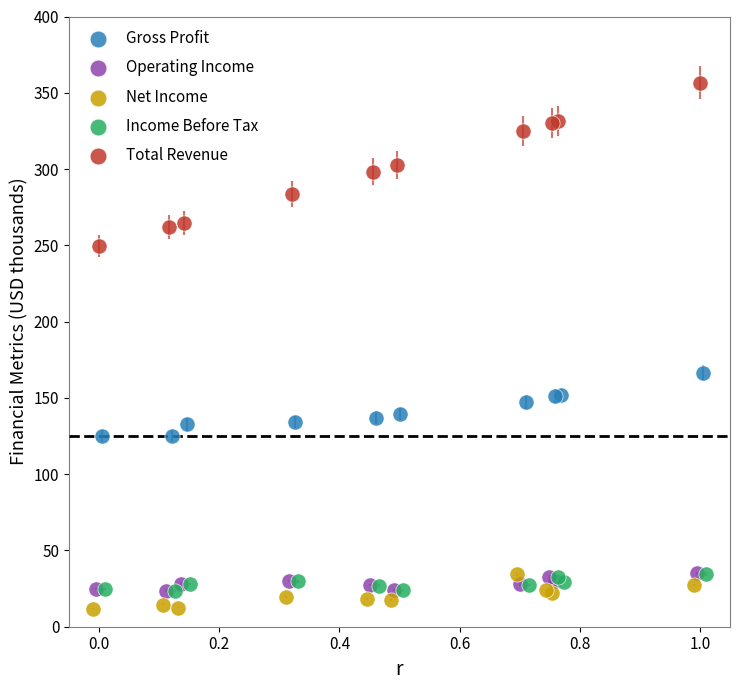

Which series contains the highest Y value?

Total Revenue